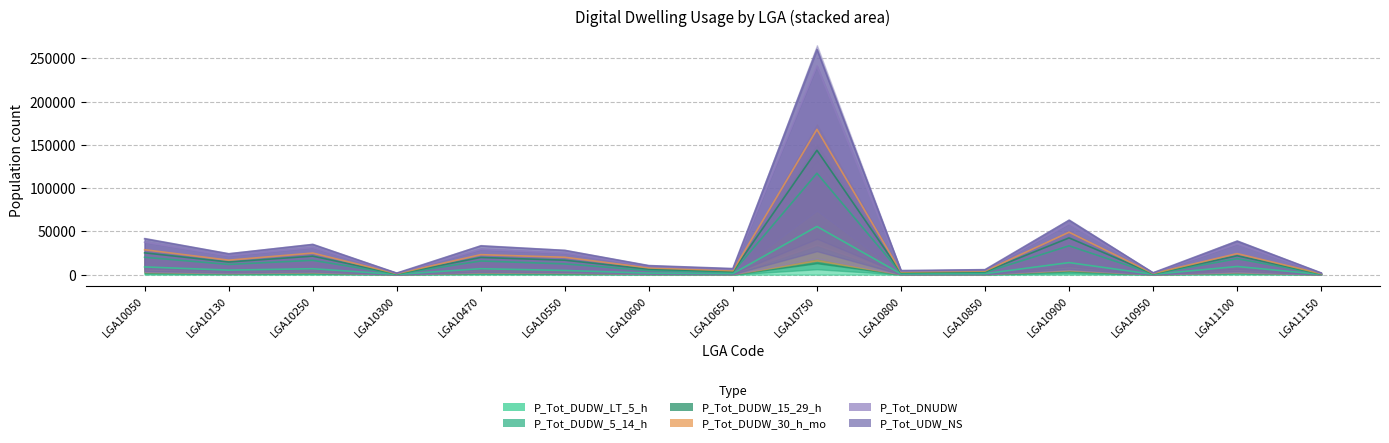

The P_Tot_DUDW_5_14_h series shows 211165 at LGA10750. True or false?

False